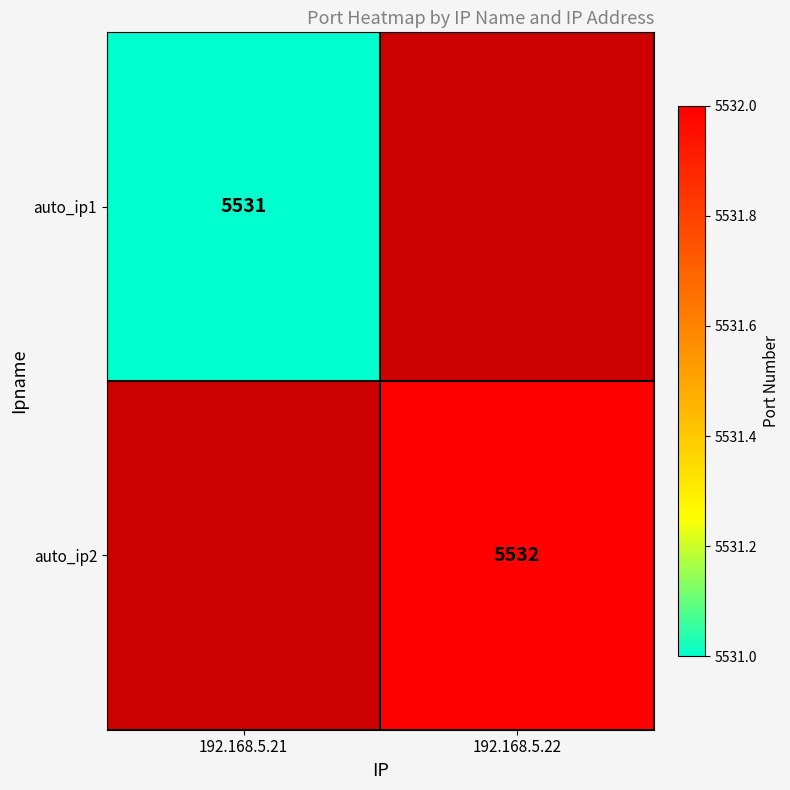

The value of auto_ip1 at 192.168.5.21 is 3634. True or false?

False